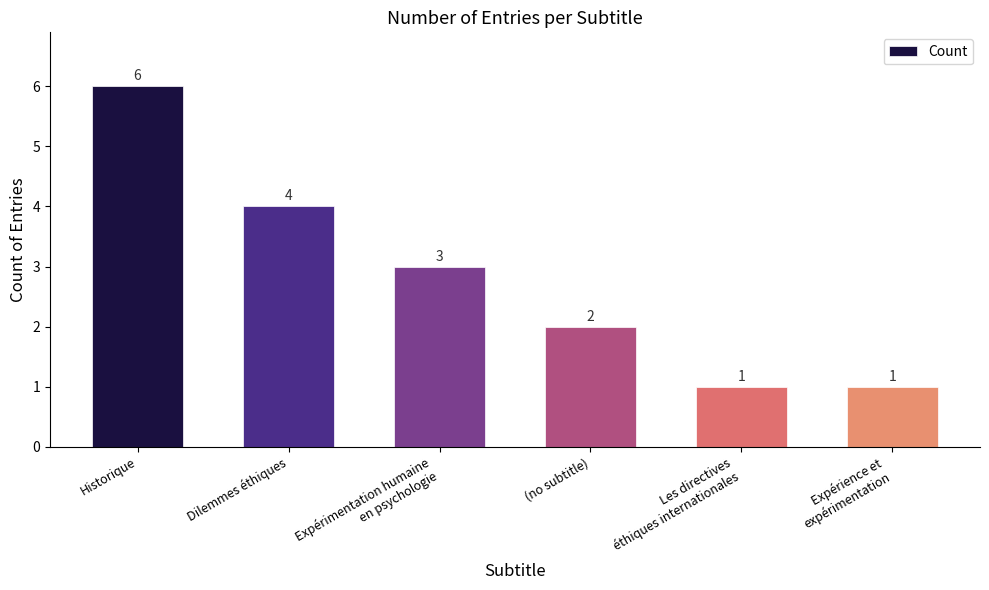

What is the difference between the second highest and minimum values?

3